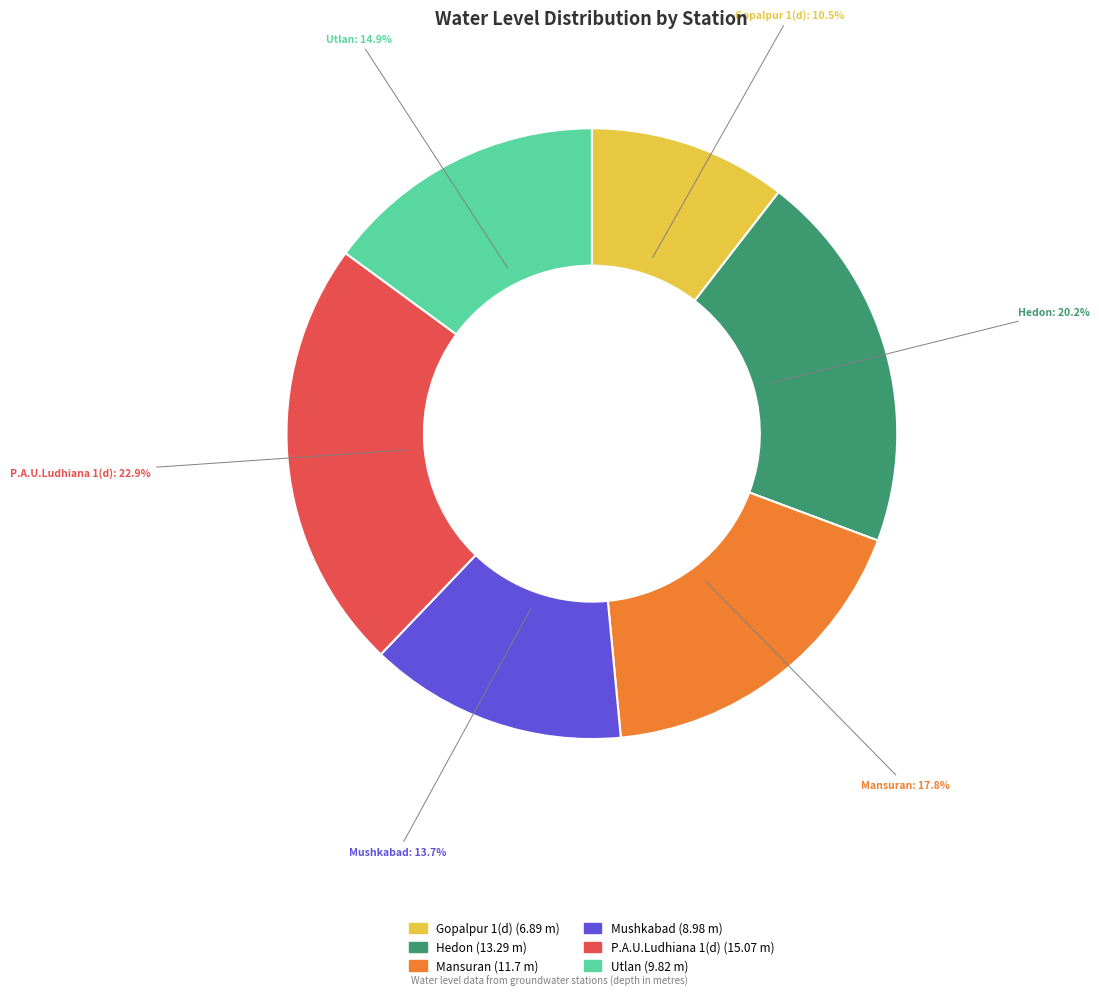

Combined, do Mushkabad and P.A.U.Ludhiana 1(d) account for over 50%?

No